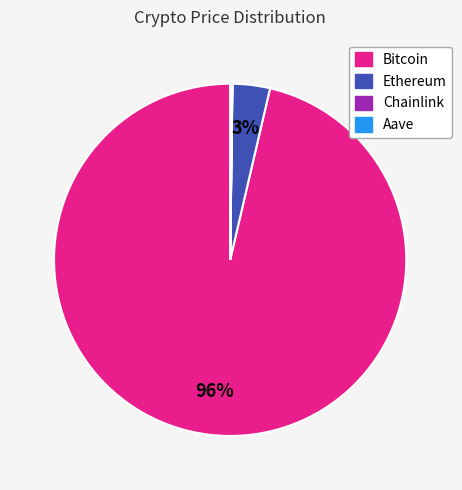

Does Ethereum account for over 50% of the chart?

No